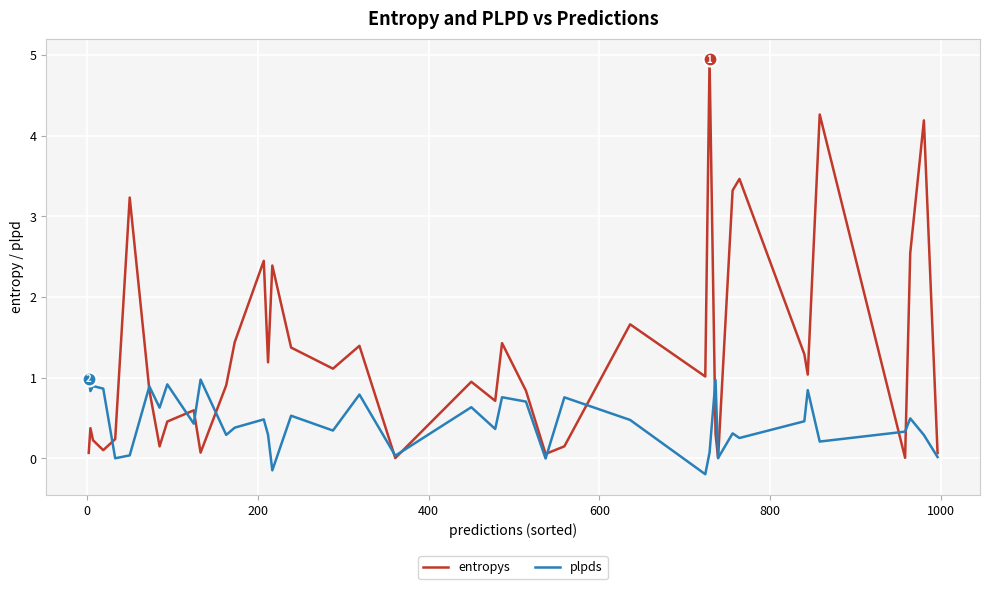

Rank the series by their maximum value, from lowest to highest.

plpds, entropys